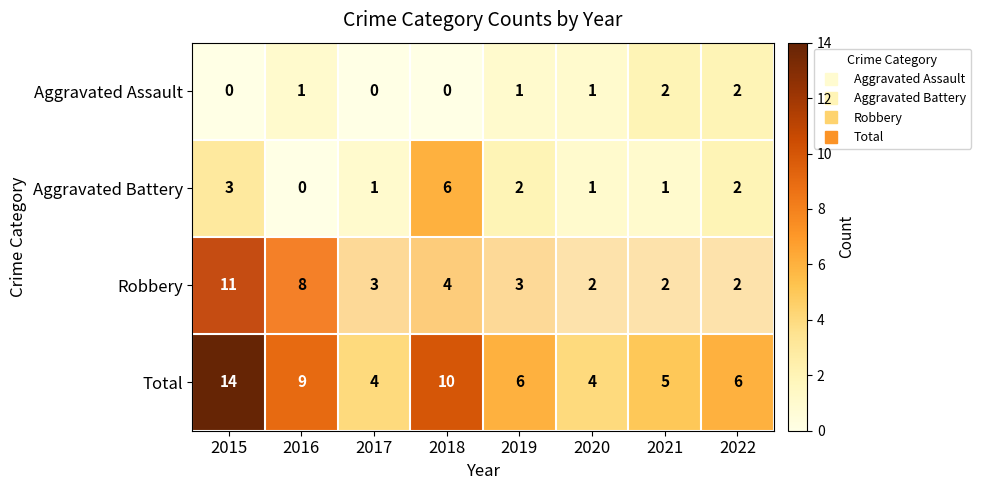

Rank the series by their maximum value, from lowest to highest.

Aggravated Assault, Aggravated Battery, Robbery, Total